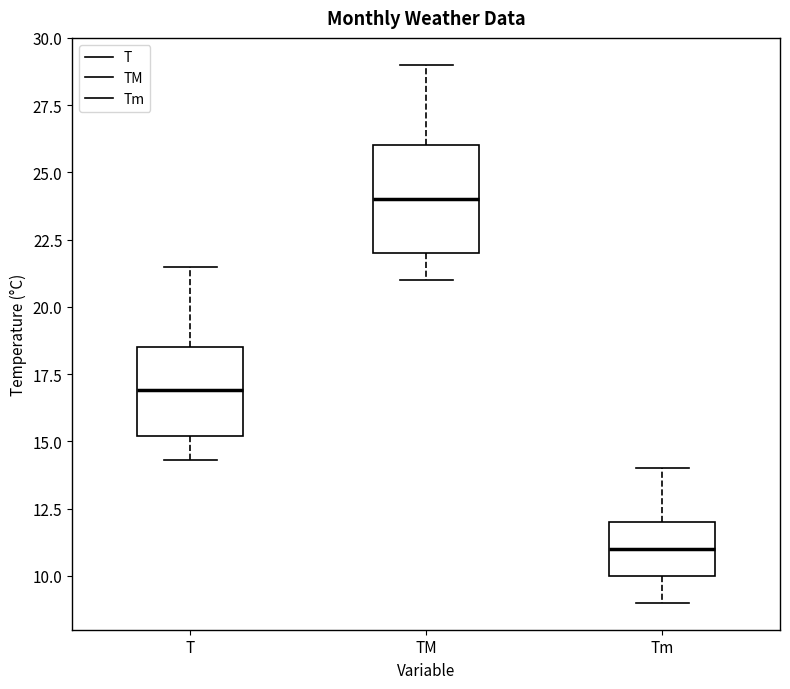

Reading left to right, transcribe this box plot: for each box, give where its median line is, the range the box spans, and where its two whiskers end, as read against the y-axis. The values are not printed on the chart, so give them approximately, as read against the axis.

T: median 17.0, box 15.0 to 18.5, whiskers 14.5 to 21.5
TM: median 24.0, box 22.0 to 26.0, whiskers 21.0 to 29.0
Tm: median 11.0, box 10.0 to 12.0, whiskers 9.0 to 14.0